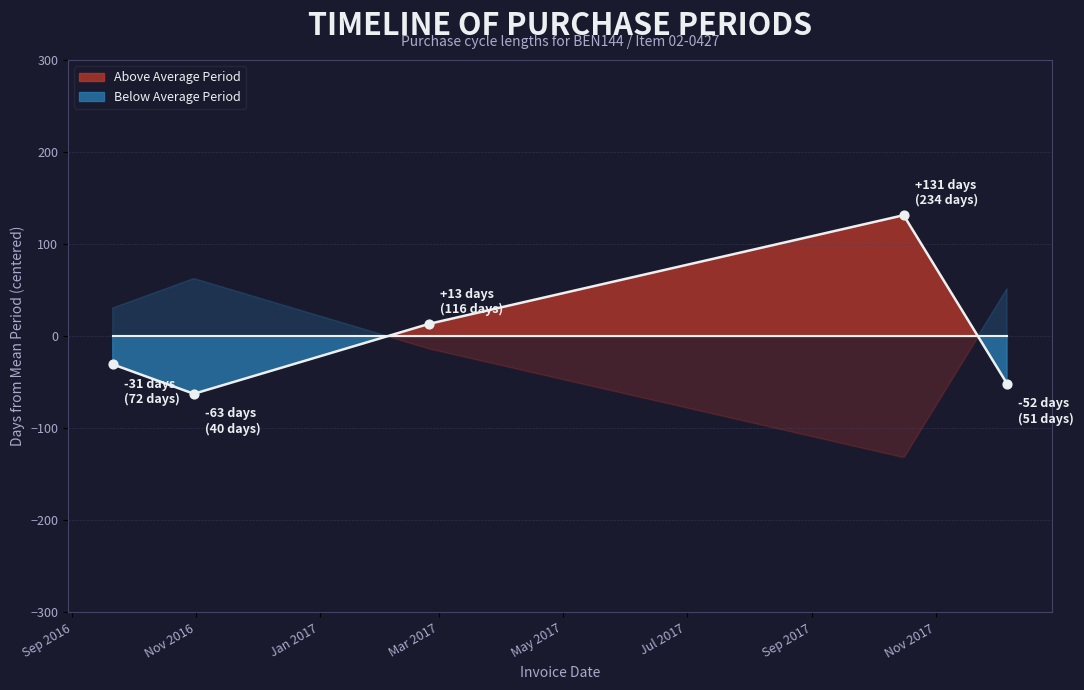

Between 2017-02-24 and 2016-09-21, which is larger?

2017-02-24